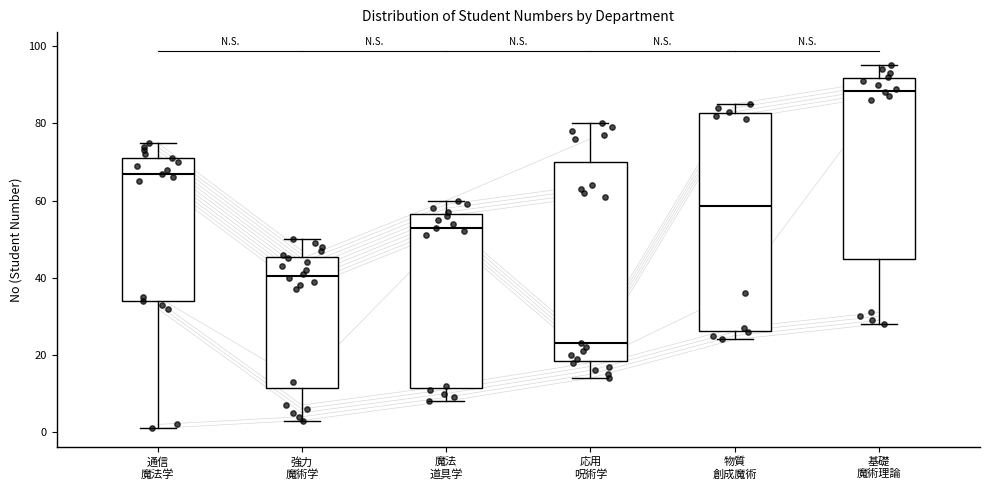

Where is the lower edge of the box for 強力 魔術学 on the y-axis? The values are not printed on the chart, so give them approximately, as read against the axis.

12